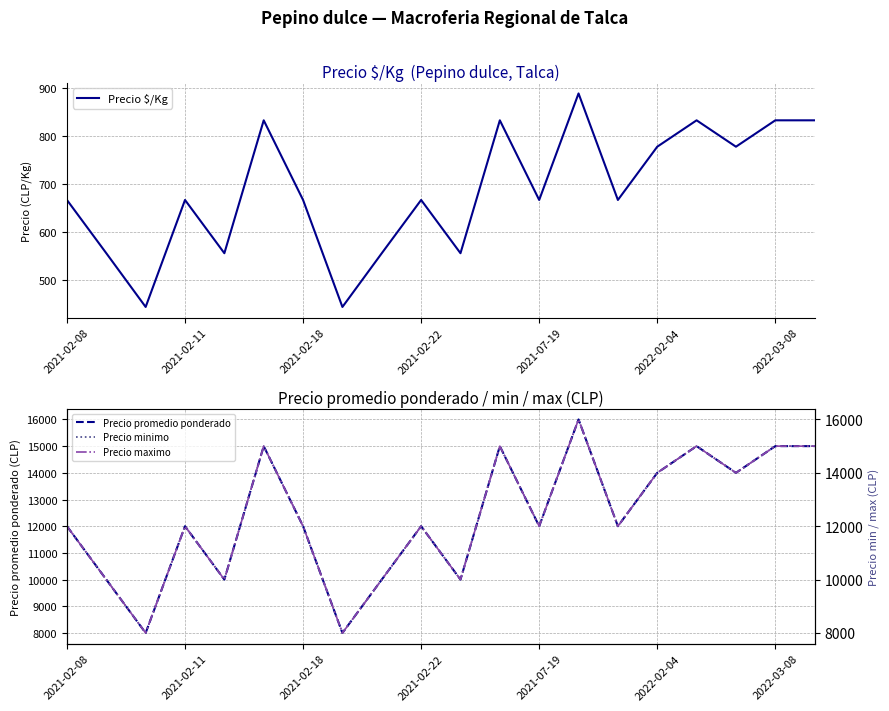

How many Precio maximo values are between 10000 and 15000?

17